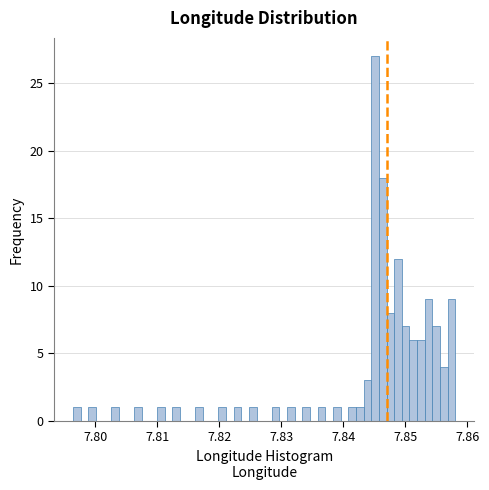

Read against the x-axis, roughly where is the centre of the tallest bar?

7.845